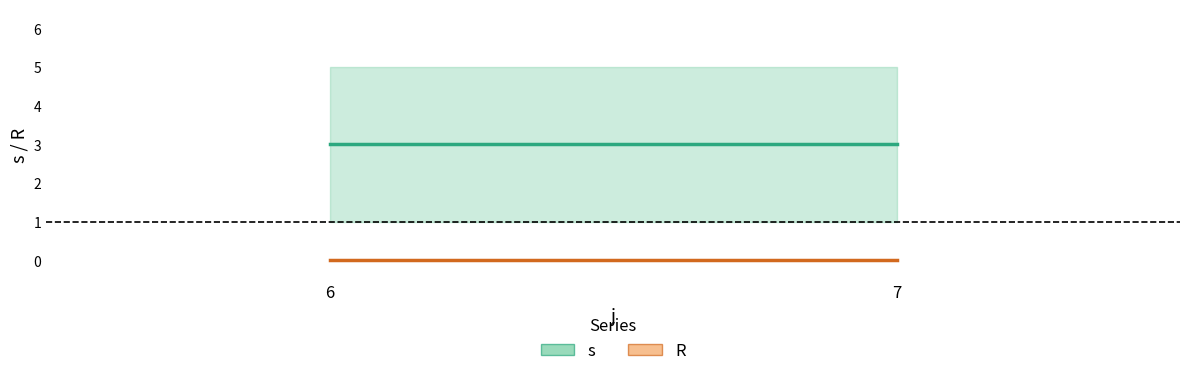

At which category is the sum across all series the highest?

6